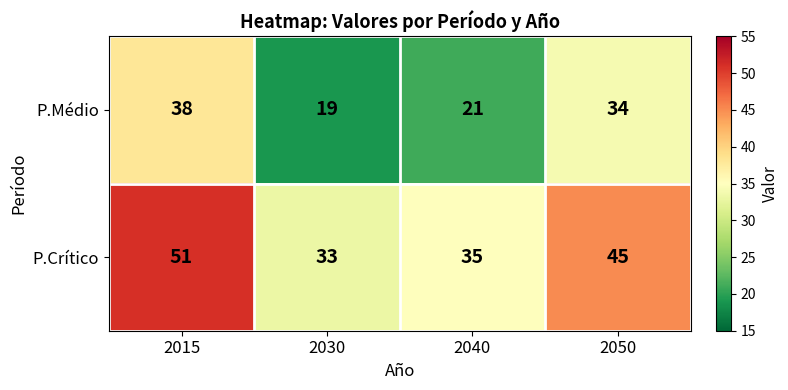

Read the P.Crítico value at 2030.

33